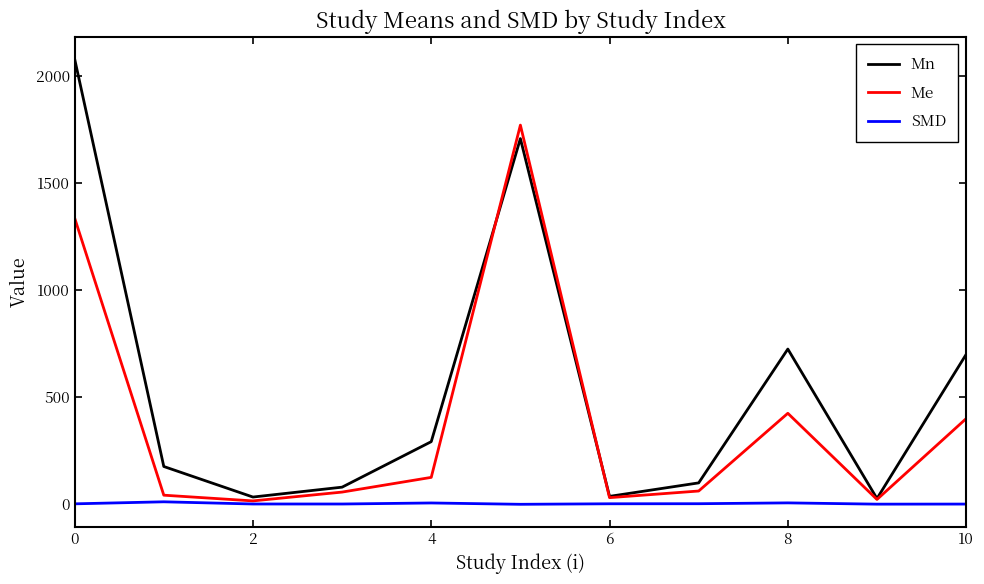

Which series has the largest range (max minus min)?

Mn